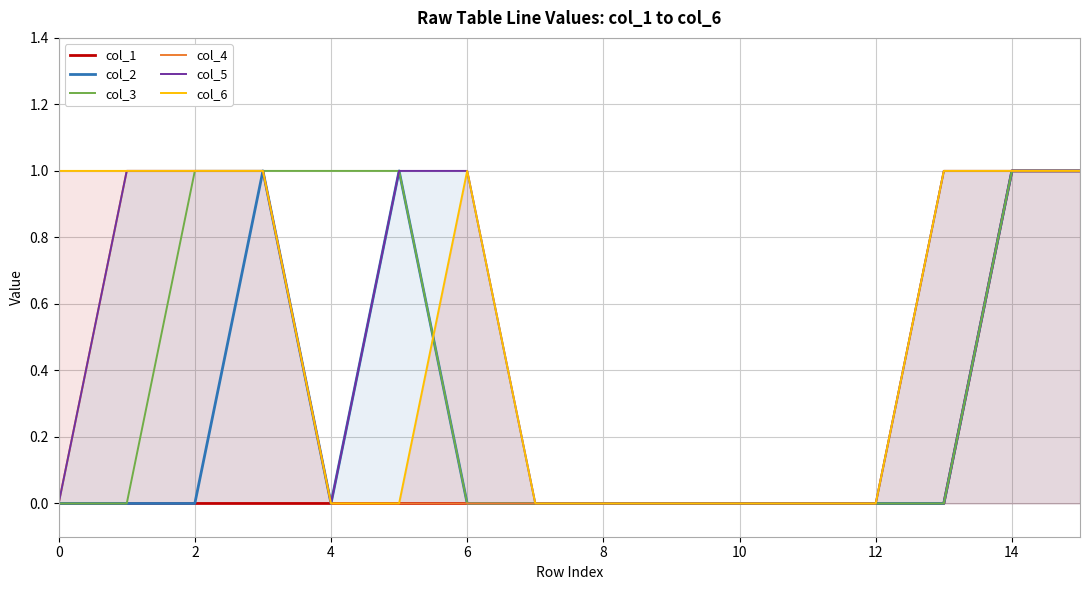

Which series has the largest total across all categories?

col_5